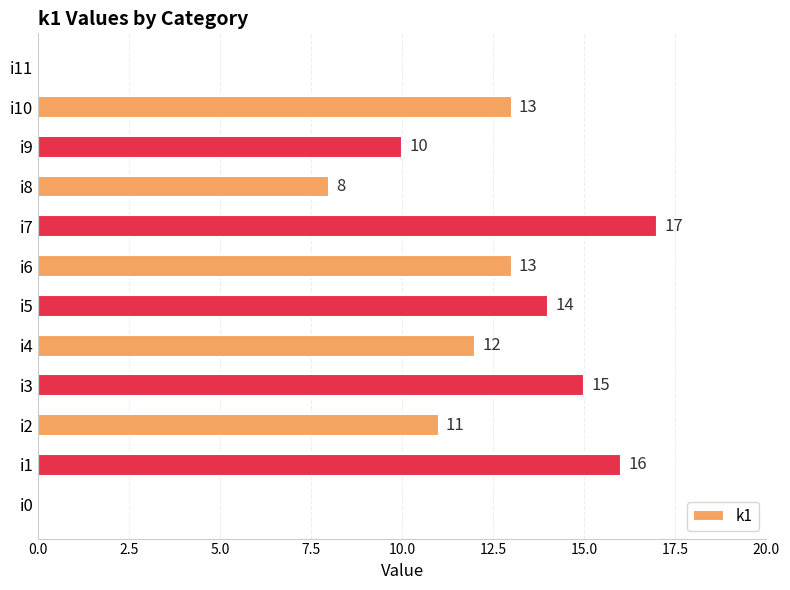

True or false: the data shows 16 at i2.

False